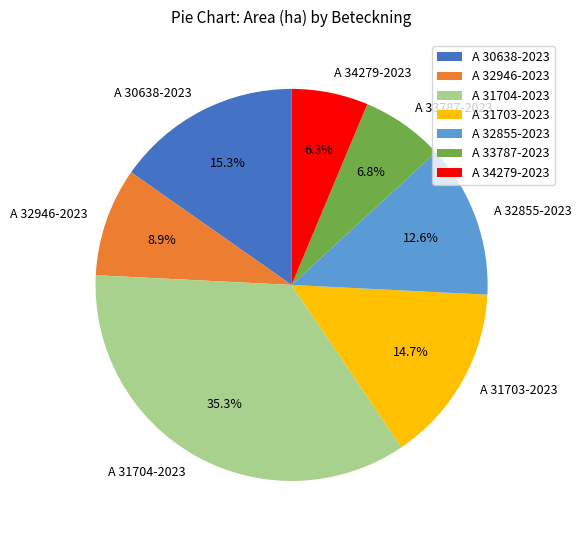

What is the smallest slice in the pie chart?

A 34279-2023